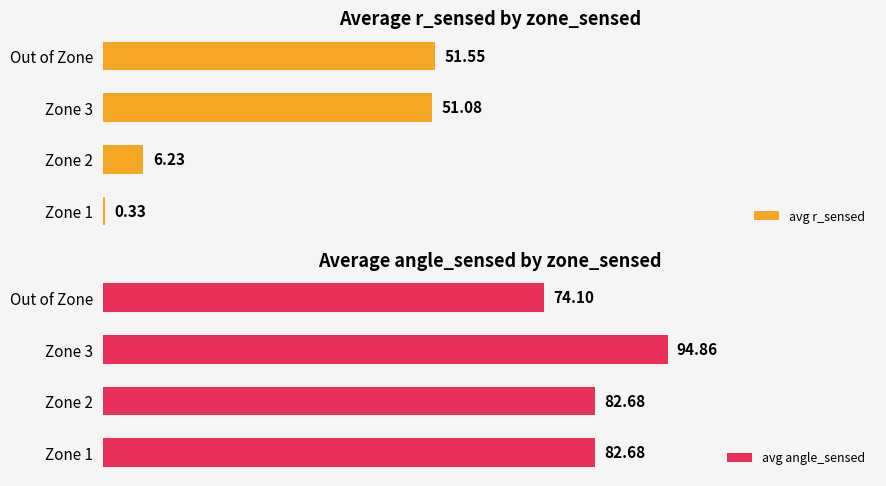

Does the chart contain any negative values?

No